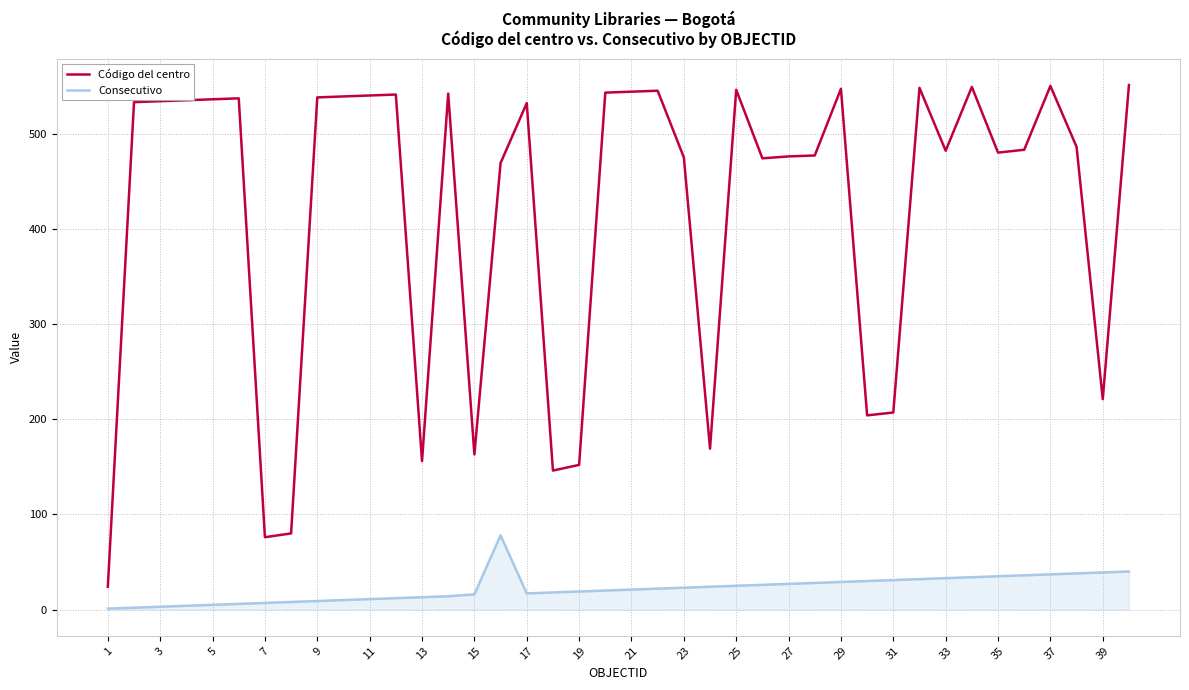

Rank the series by their maximum value, from lowest to highest.

Consecutivo, Código del centro